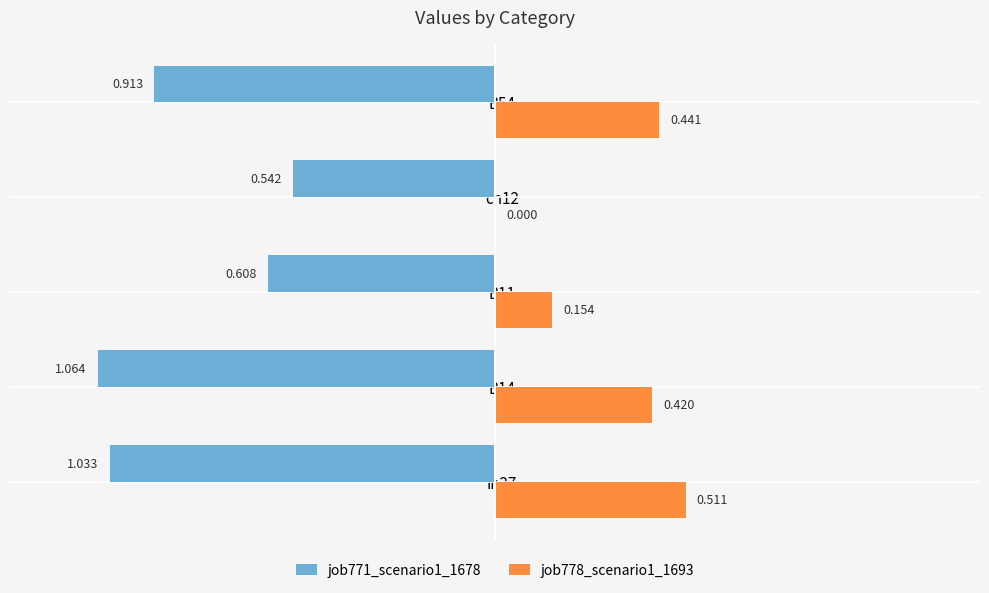

What are all the series names shown in the legend?

job771_scenario1_1678, job778_scenario1_1693